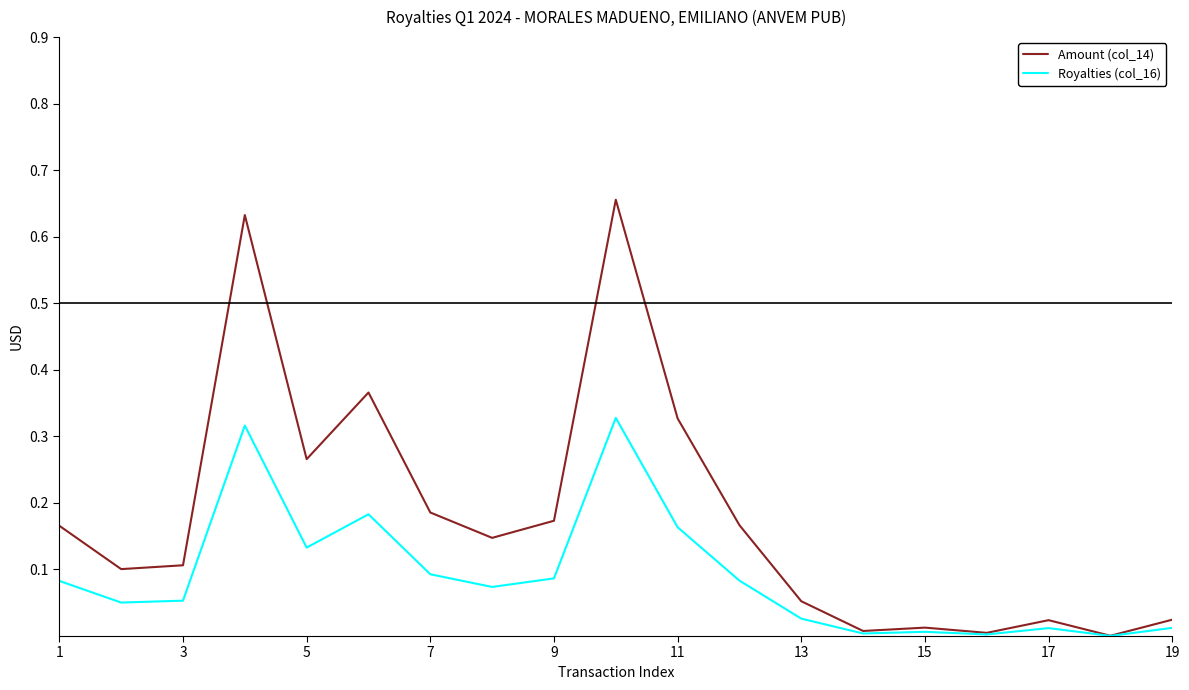

Rank the series by their average value, from lowest to highest.

Royalties (col_16), Amount (col_14)